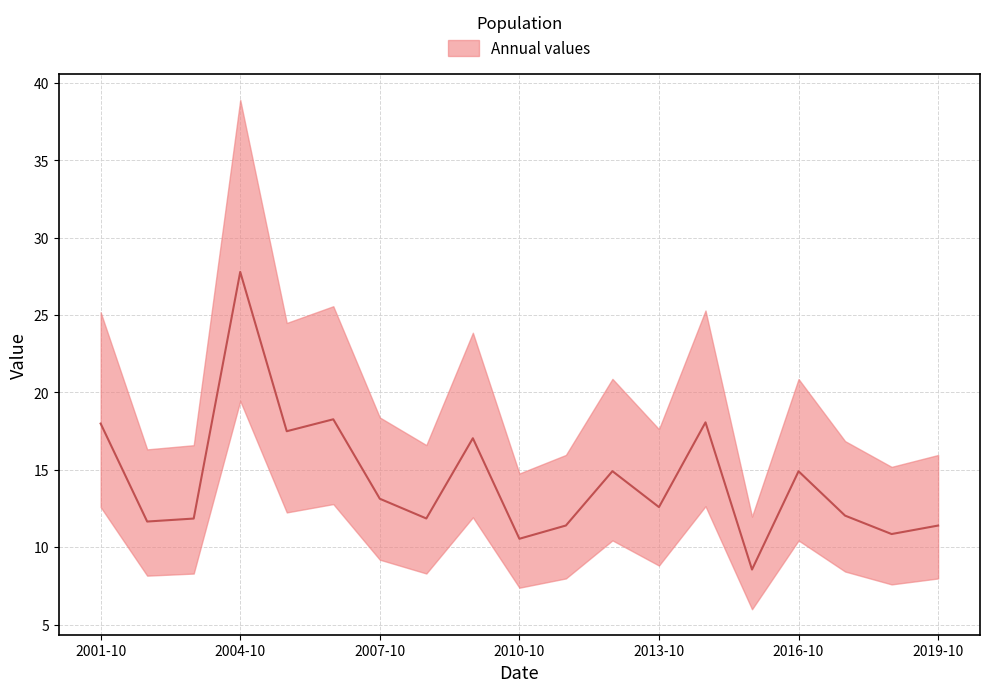

At which category does the chart reach its peak across all series?

2004-10